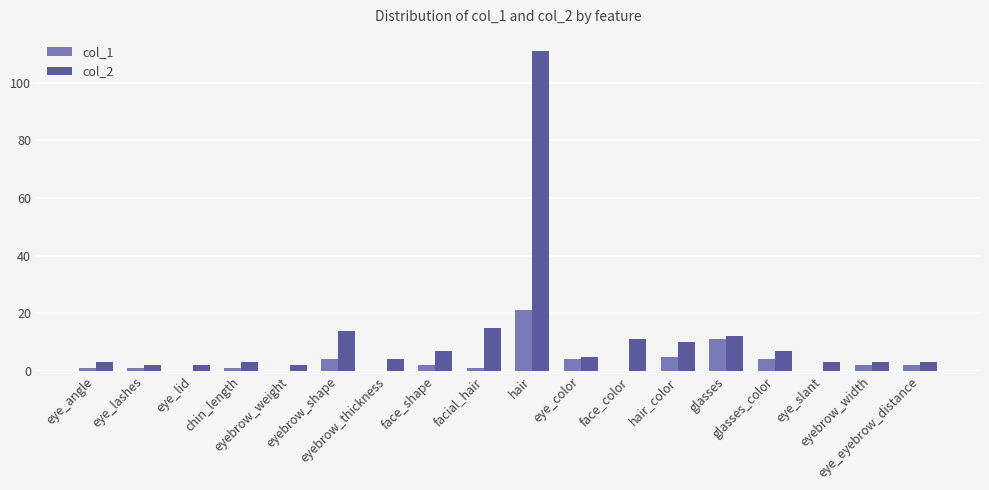

What is the maximum value shown in the chart?

111